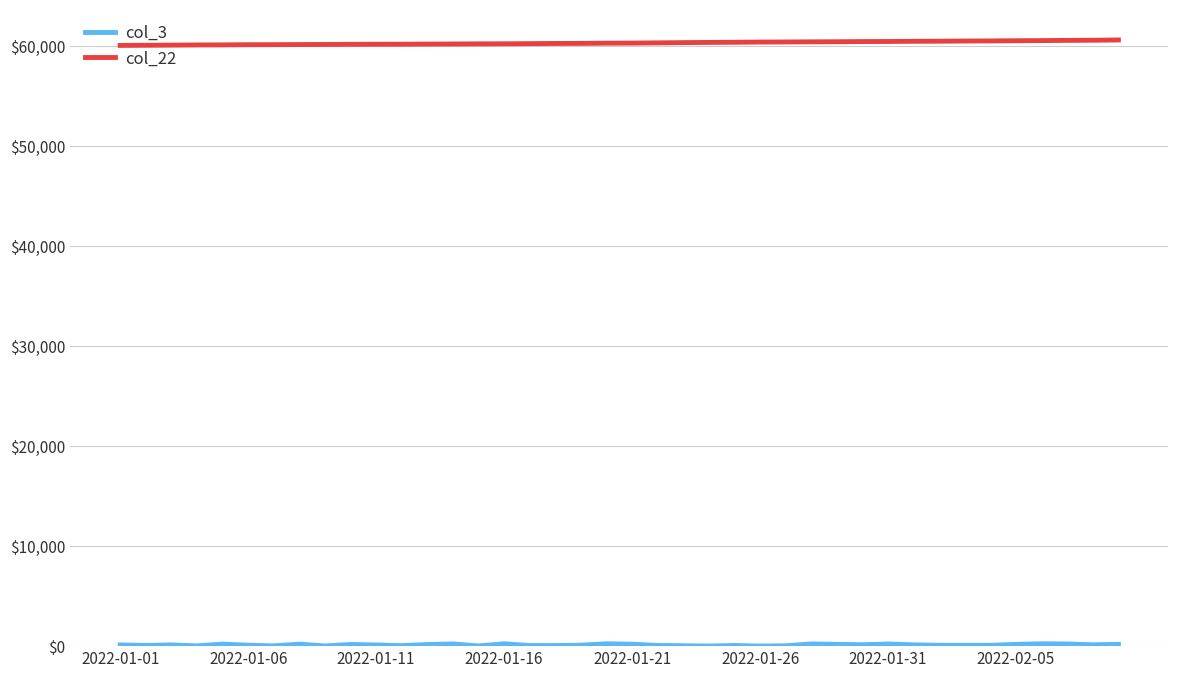

How many categories are shown in the chart?

40